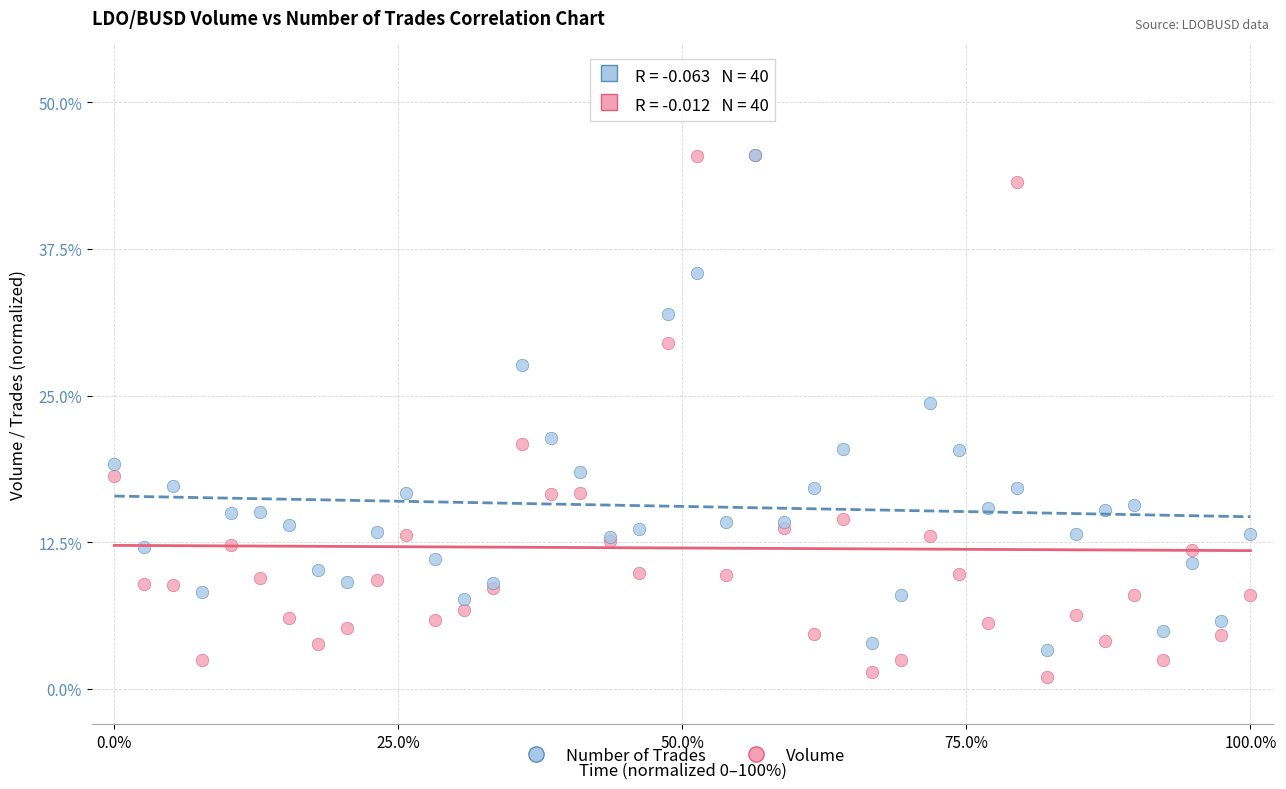

What are all the series names shown in the legend?

Number of Trades, Volume